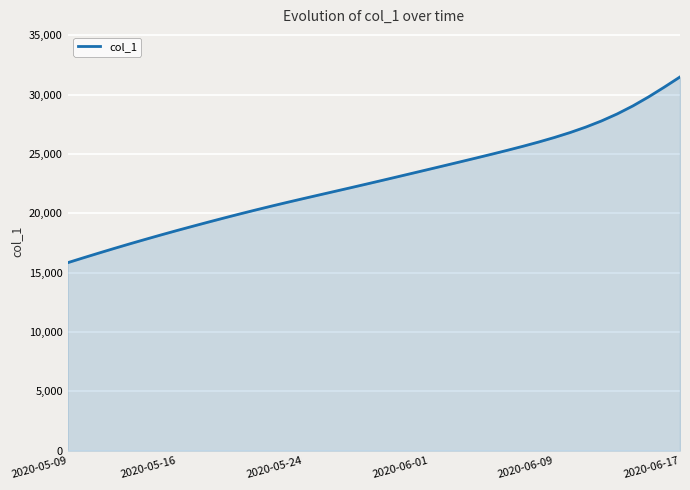

What is the smallest value displayed?

15842.6